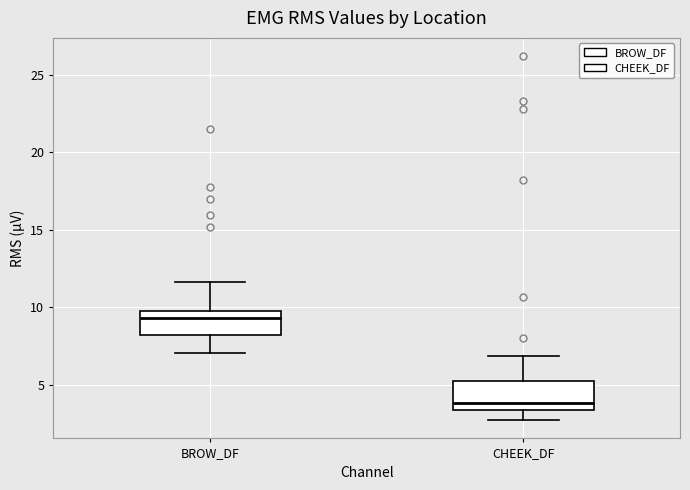

Where does the median line of the box for BROW_DF sit on the y-axis? The values are not printed on the chart, so give them approximately, as read against the axis.

9.5